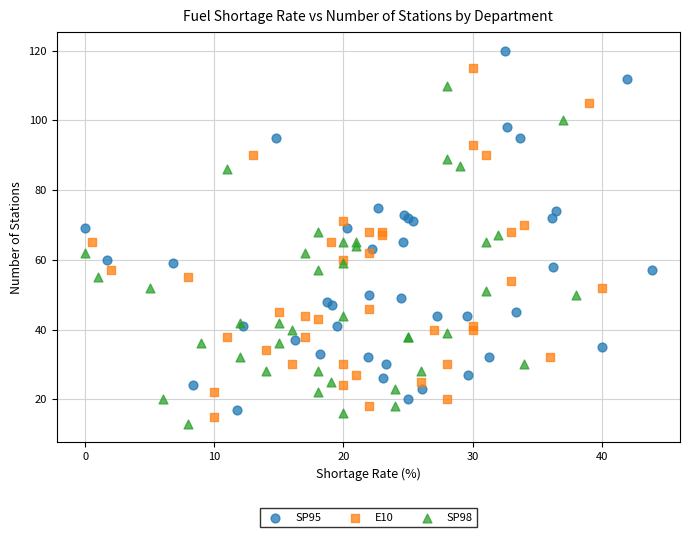

Which series has the widest spread of Y values?

SP95